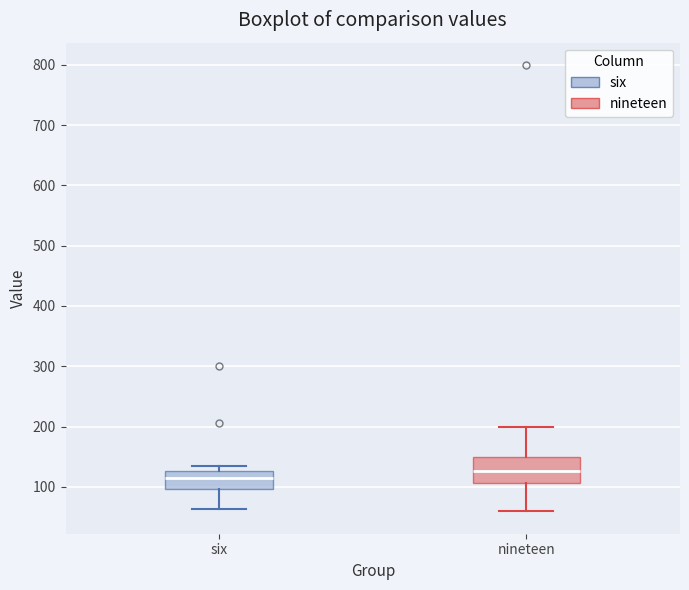

Which box's median line is the lowest?

six